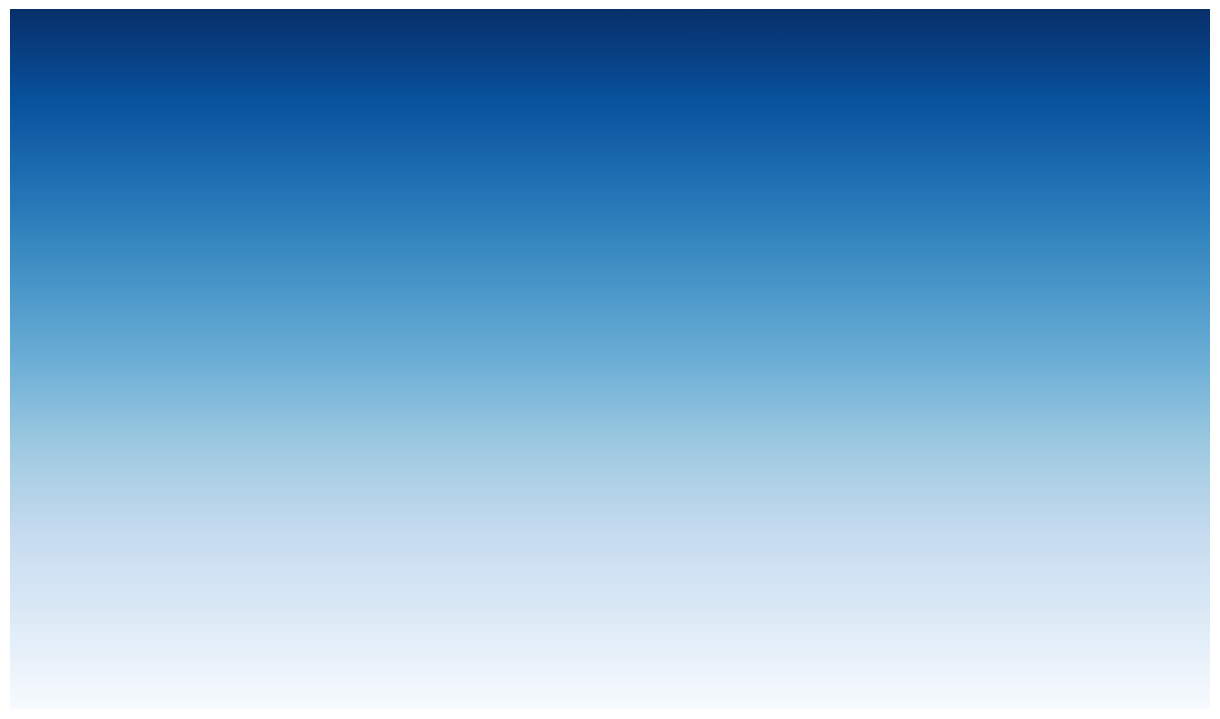

Where is the data nearest to the value 19?

Inference Time